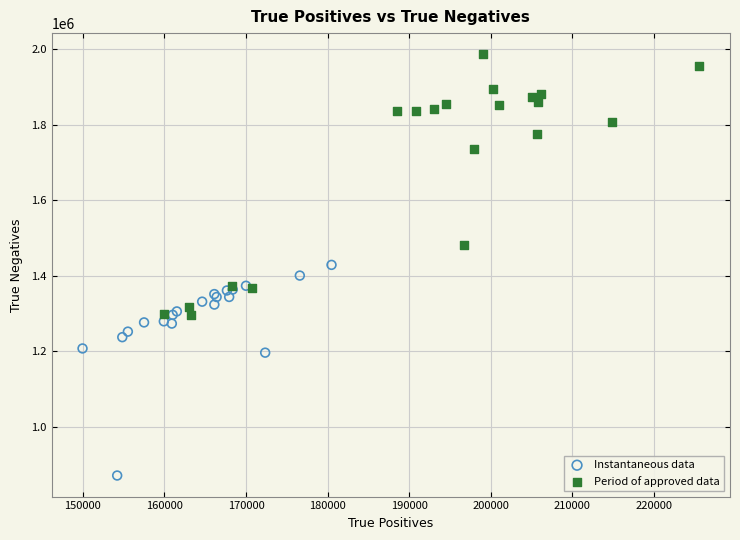

Which series reaches the minimum Y coordinate?

Instantaneous data